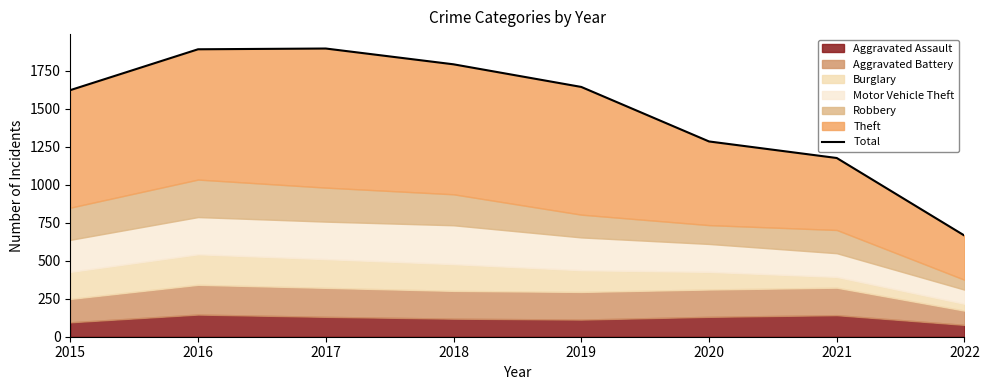

Which label corresponds to the largest value in the chart?

2017